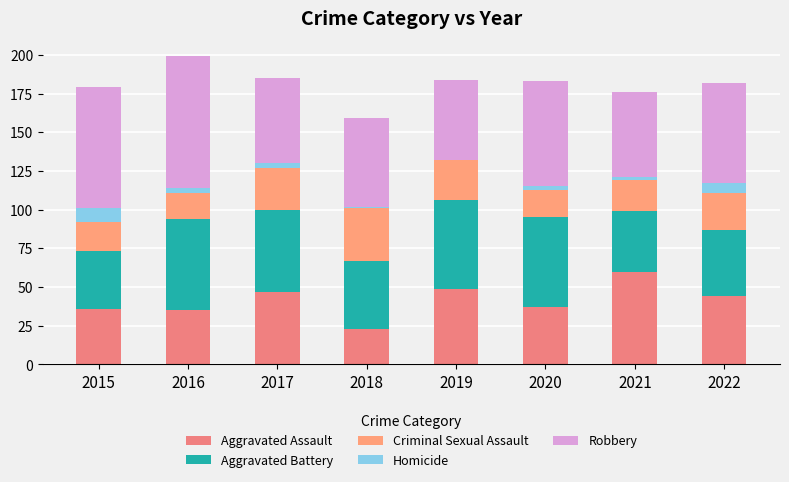

Which series has the largest total across all categories?

Robbery